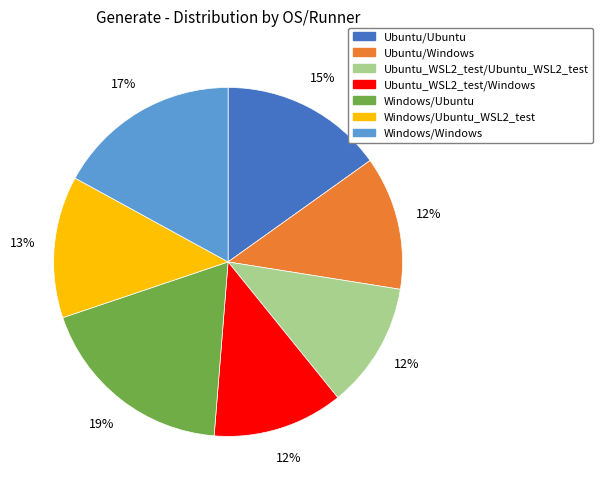

To the nearest percent, what is the average slice percentage?

14%